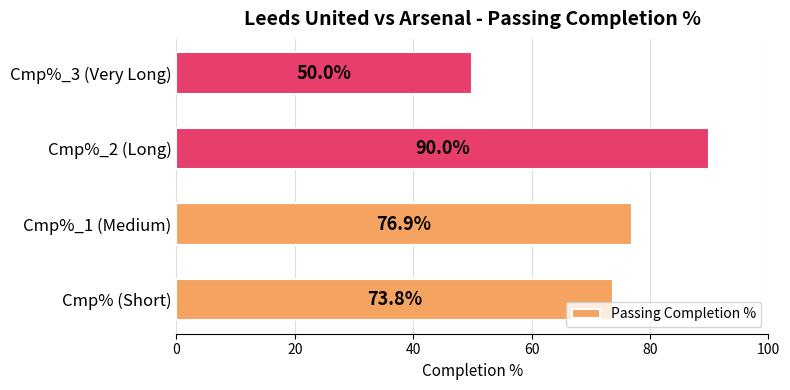

What is the maximum value shown in the chart?

90.0